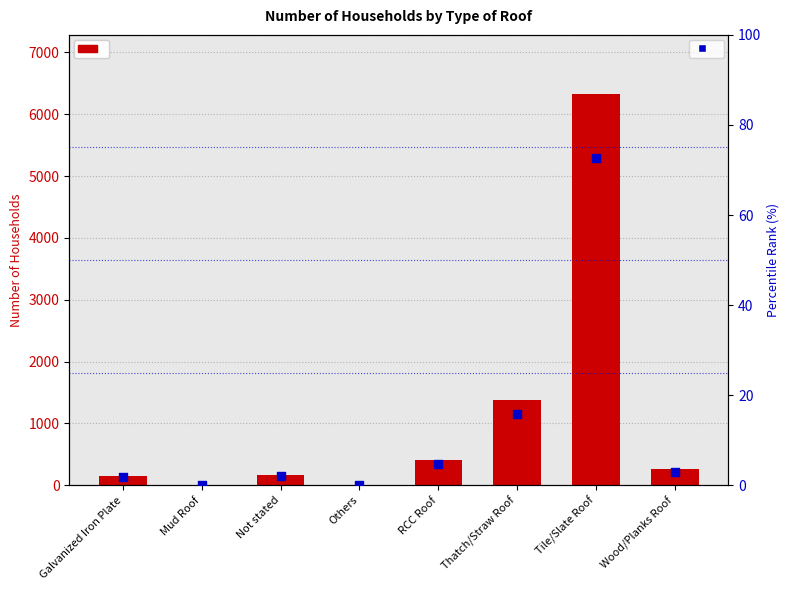

Which series reaches the minimum Y coordinate?

Number of Households